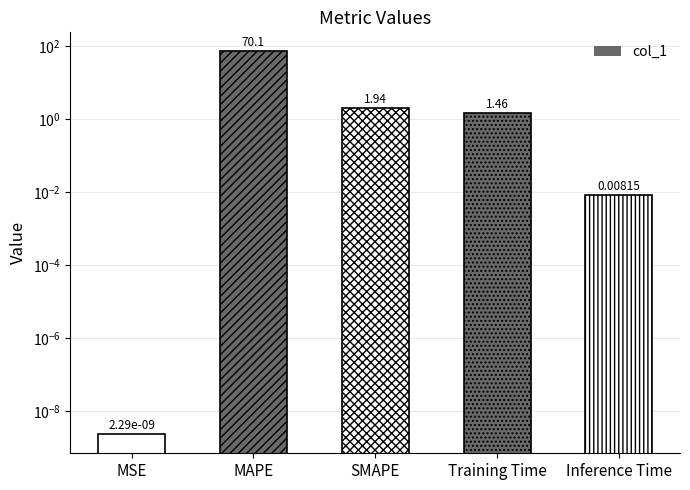

List the labels in order of value, smallest first.

MSE, Inference Time, Training Time, SMAPE, MAPE